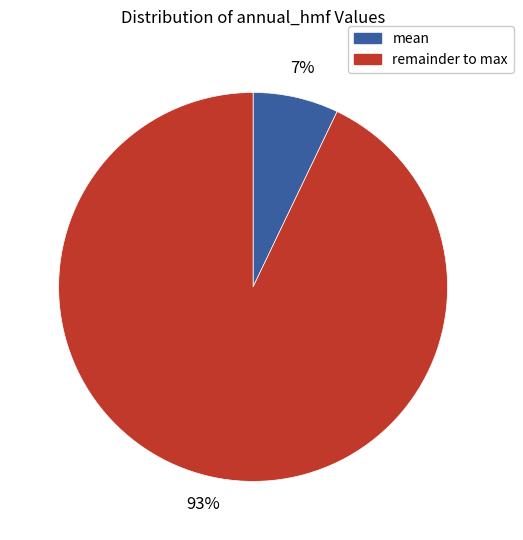

How many slices are in this pie chart?

2